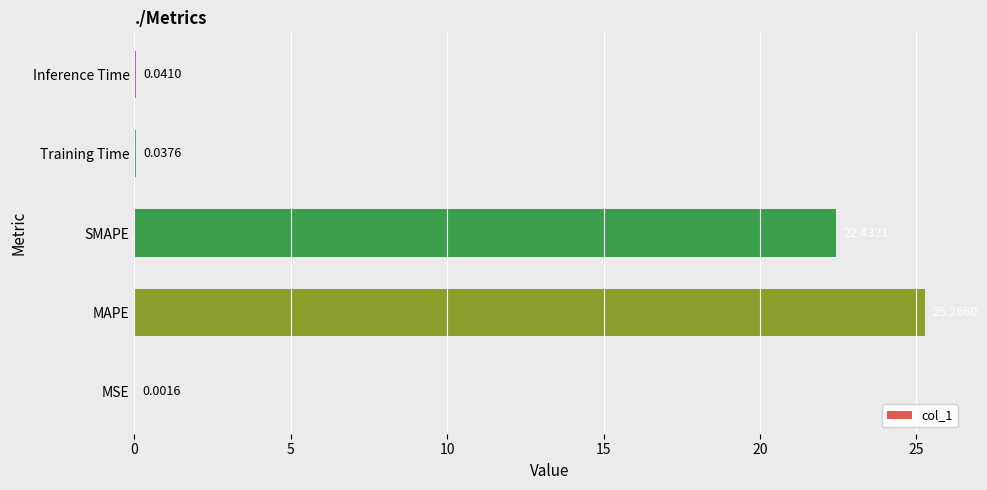

At which label is the value closest to 12?

SMAPE